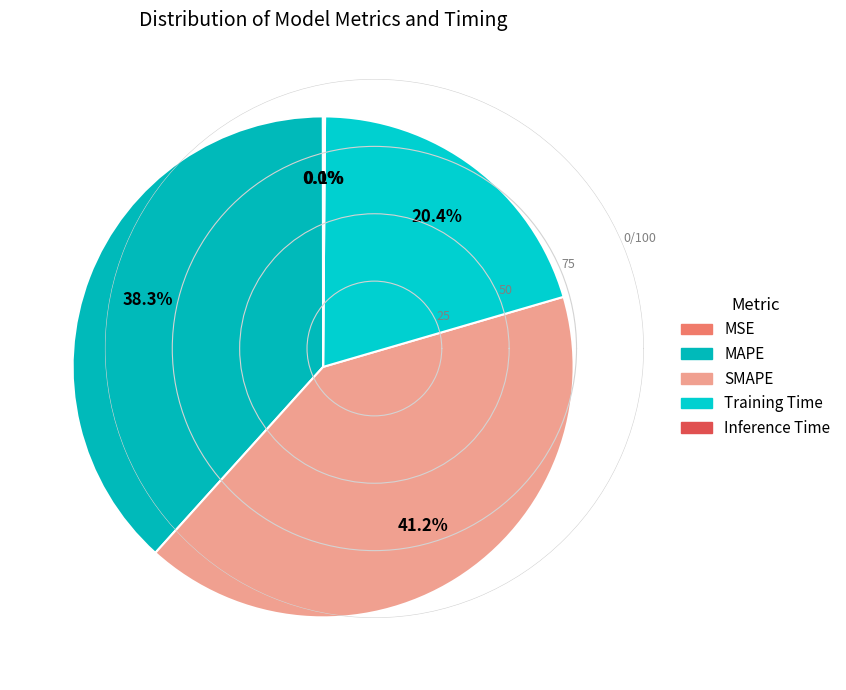

Is there any slice that represents more than half of the pie?

No